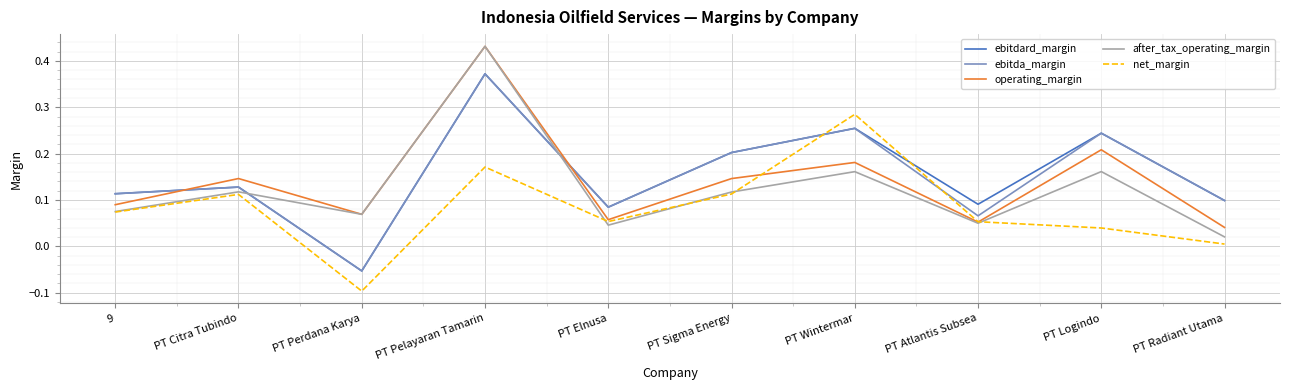

How many times do net_margin and ebitdard_margin cross each other?

2